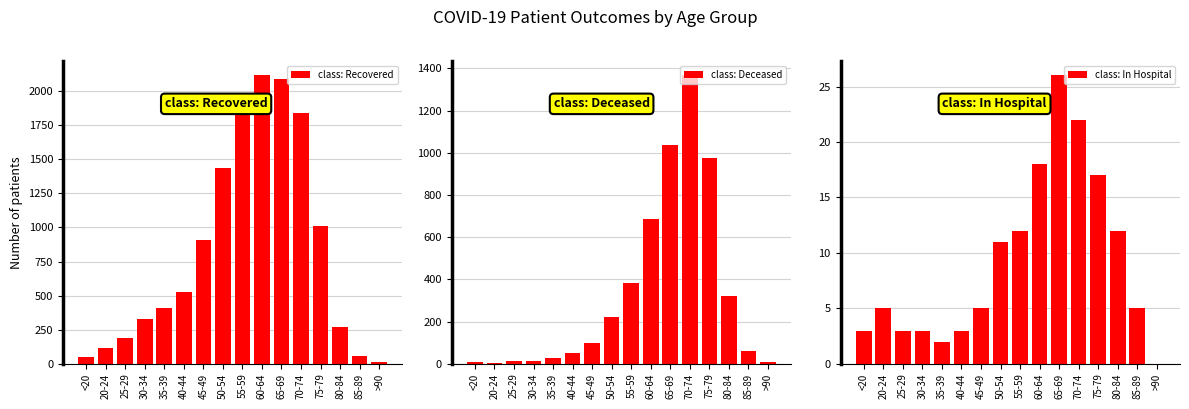

The class: In Hospital series shows 4 at <20. True or false?

False